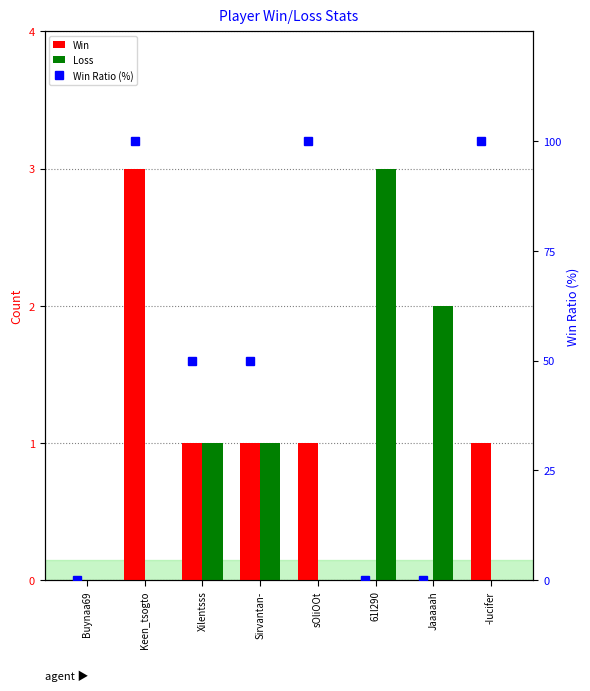

Which series has the largest total across all categories?

Win Ratio (%)